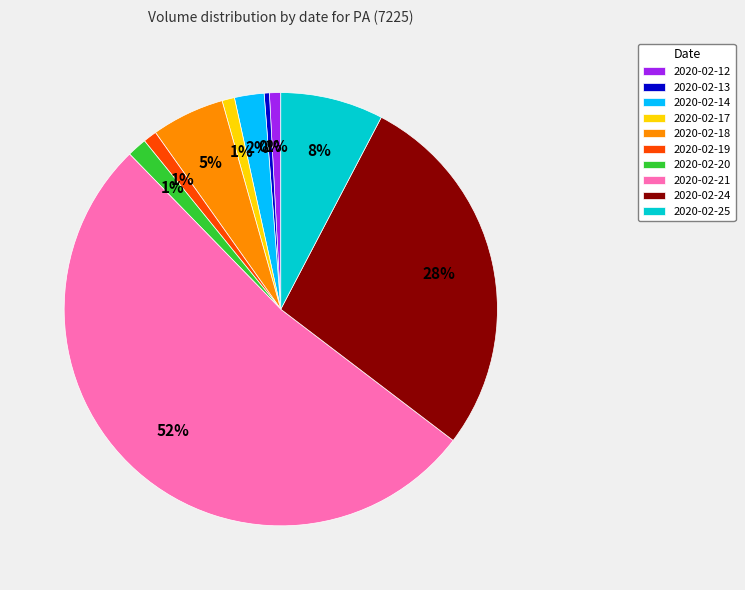

Do 2020-02-25 and 2020-02-13 together represent more than half of the pie?

No